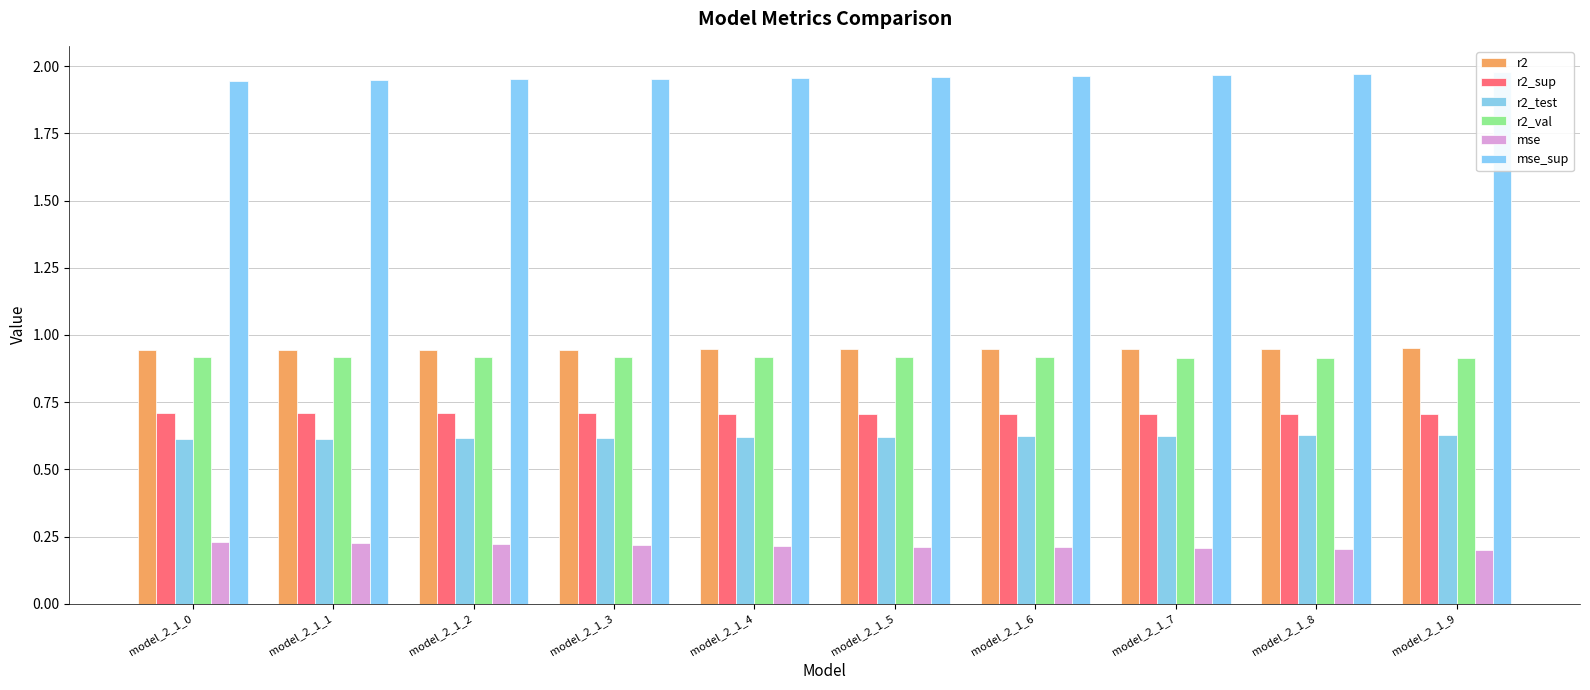

Which series has the widest spread of values?

mse_sup